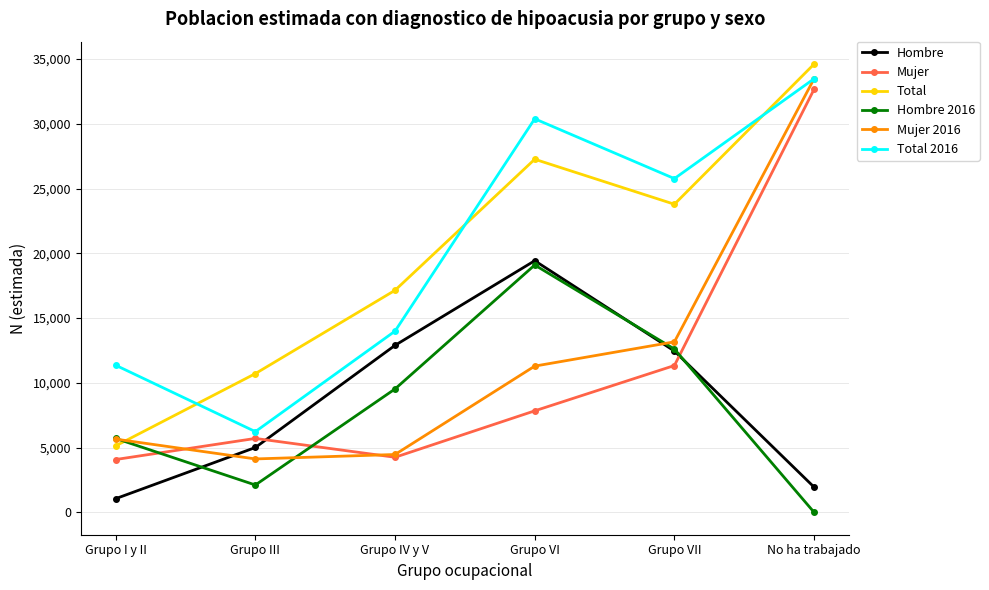

The value of Total 2016 at Grupo I y II is 11355. True or false?

True